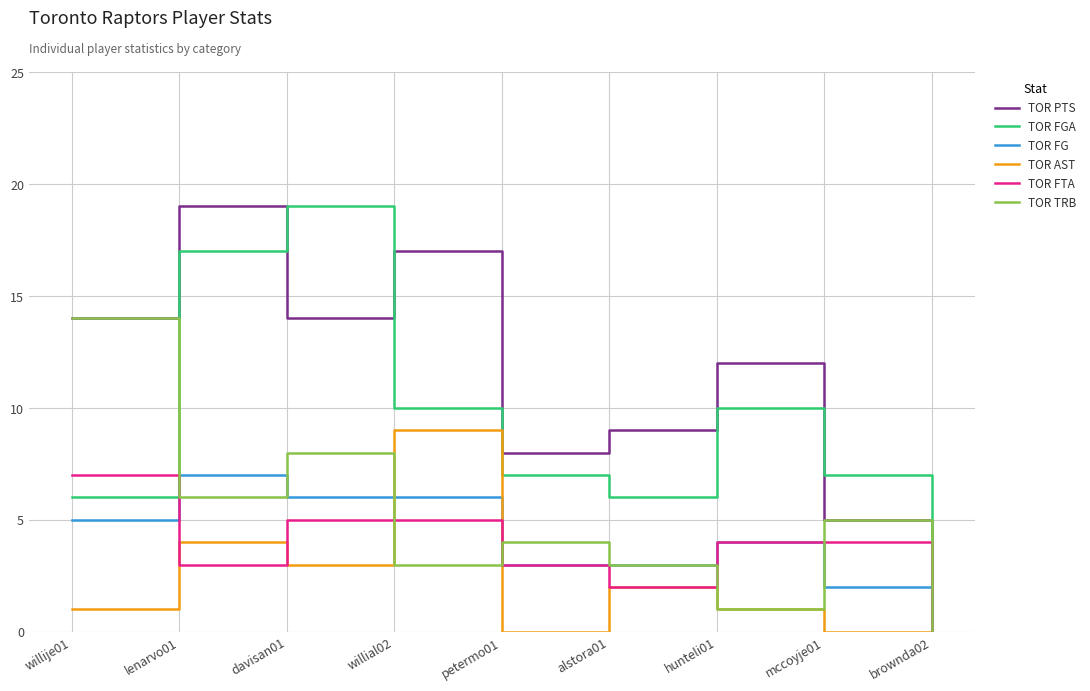

Reading left to right, extract all data points from this chart.

TOR PTS: willije01=14	lenarvo01=19	davisan01=14	willial02=17	petermo01=8	alstora01=9	hunteli01=12	mccoyje01=5	brownda02=0
TOR FGA: willije01=6	lenarvo01=17	davisan01=19	willial02=10	petermo01=7	alstora01=6	hunteli01=10	mccoyje01=7	brownda02=2
TOR FG: willije01=5	lenarvo01=7	davisan01=6	willial02=6	petermo01=3	alstora01=3	hunteli01=4	mccoyje01=2	brownda02=0
TOR AST: willije01=1	lenarvo01=4	davisan01=3	willial02=9	petermo01=0	alstora01=2	hunteli01=1	mccoyje01=0	brownda02=0
TOR FTA: willije01=7	lenarvo01=3	davisan01=5	willial02=5	petermo01=3	alstora01=2	hunteli01=4	mccoyje01=4	brownda02=0
TOR TRB: willije01=14	lenarvo01=6	davisan01=8	willial02=3	petermo01=4	alstora01=3	hunteli01=1	mccoyje01=5	brownda02=0